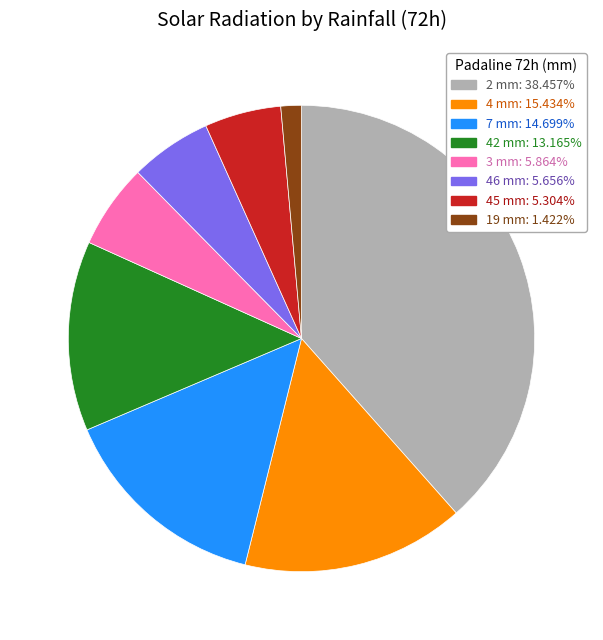

How many segments does this pie chart have?

8